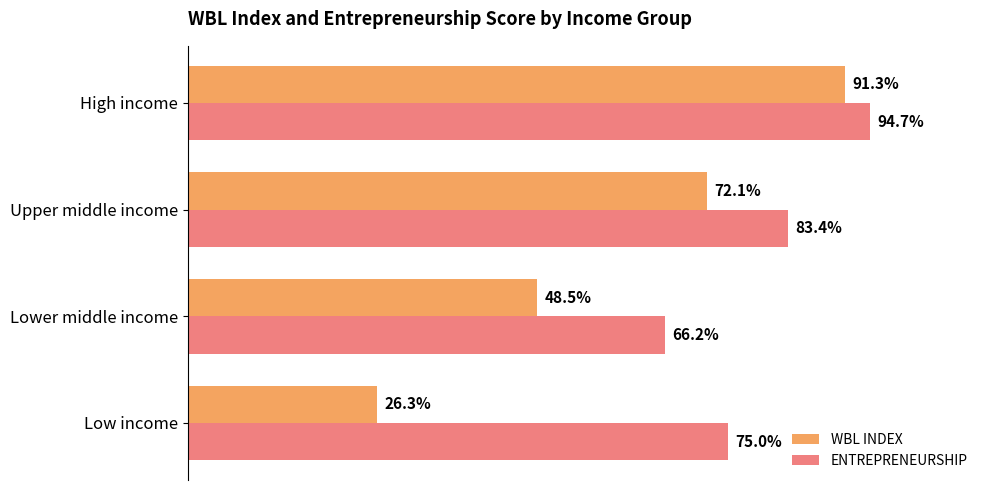

Rank the series at Lower middle income from highest to lowest value.

ENTREPRENEURSHIP, WBL INDEX